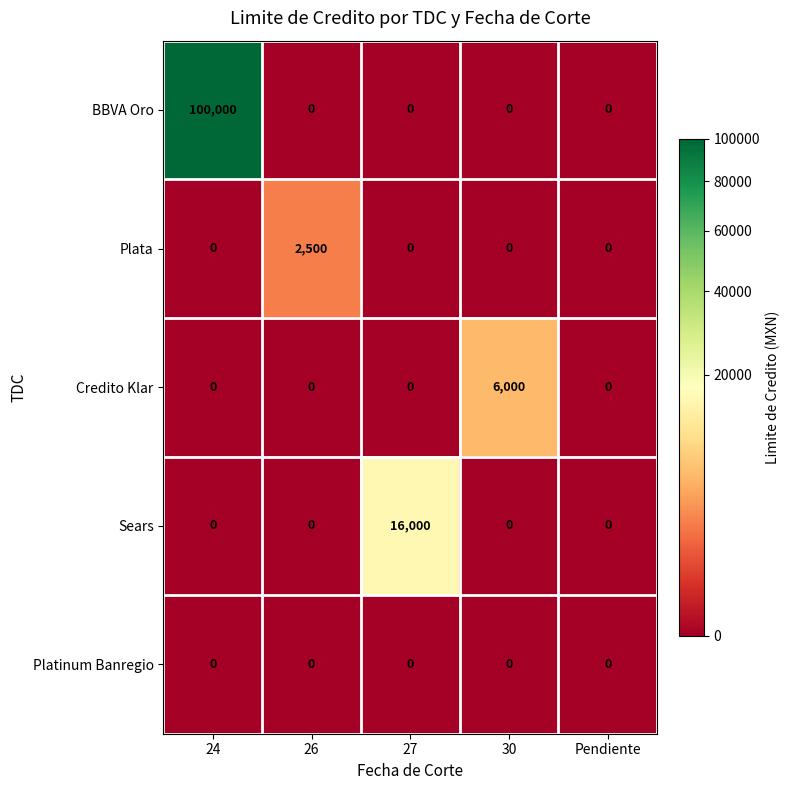

What is the average value of the Credito Klar series?

1200